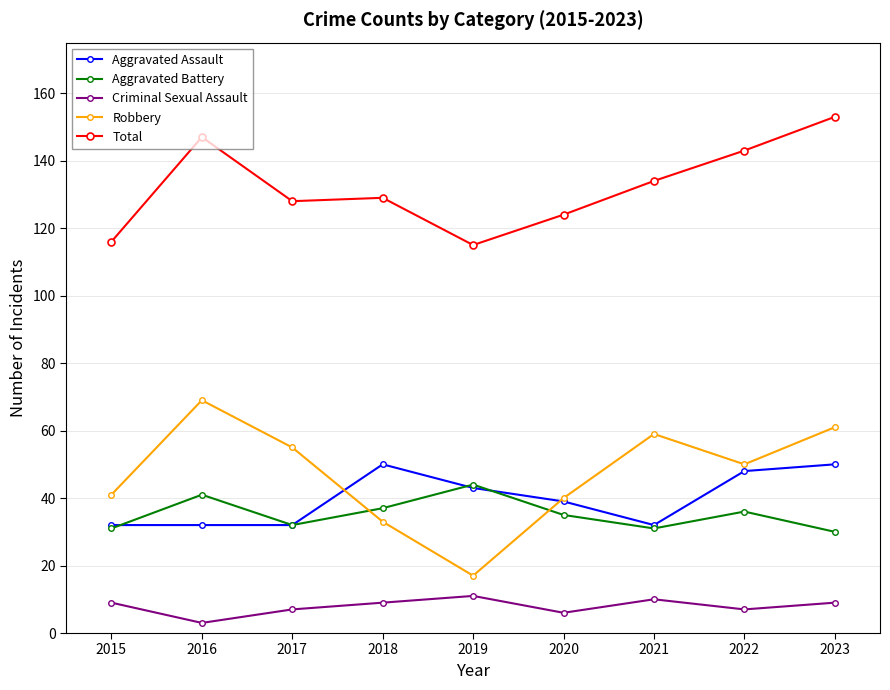

True or false: Total and Aggravated Battery cross at least once.

False